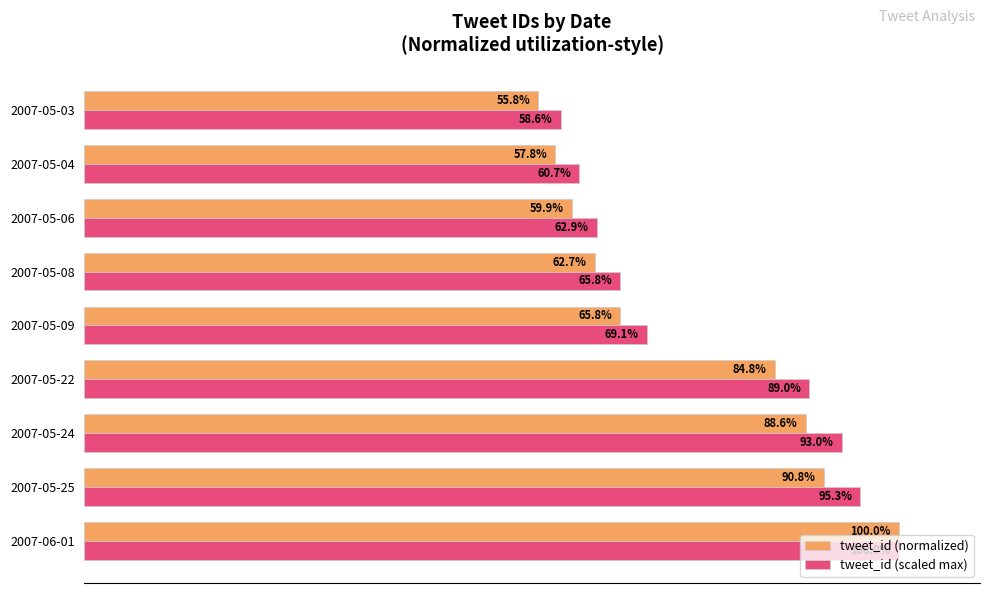

At which label is tweet_id (scaled max) closest to 79?

2007-05-09